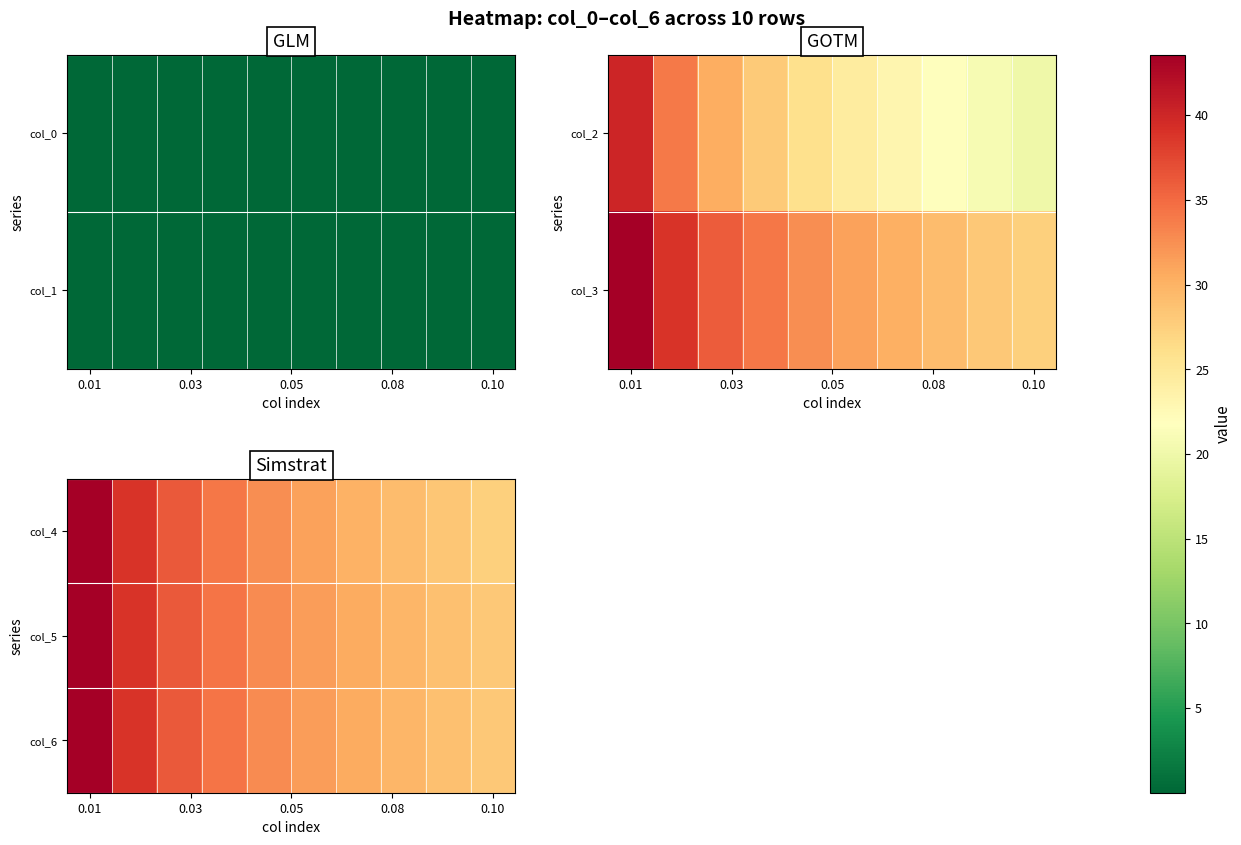

Which category has the highest value across all series?

0.01